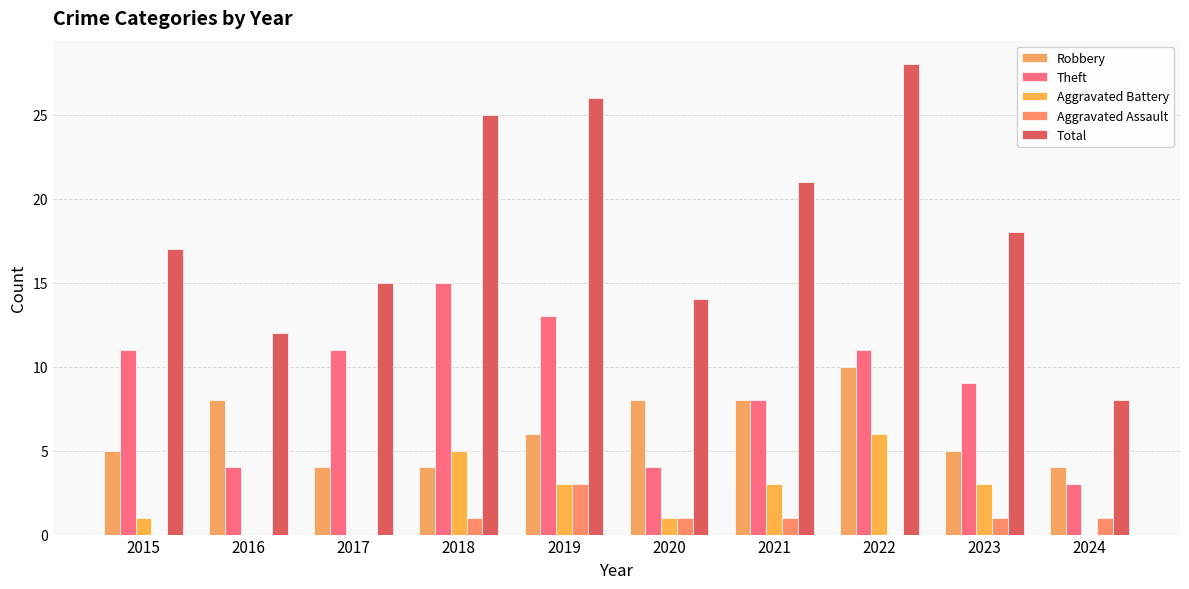

Which series changed the most between 2015 and 2017?

Total